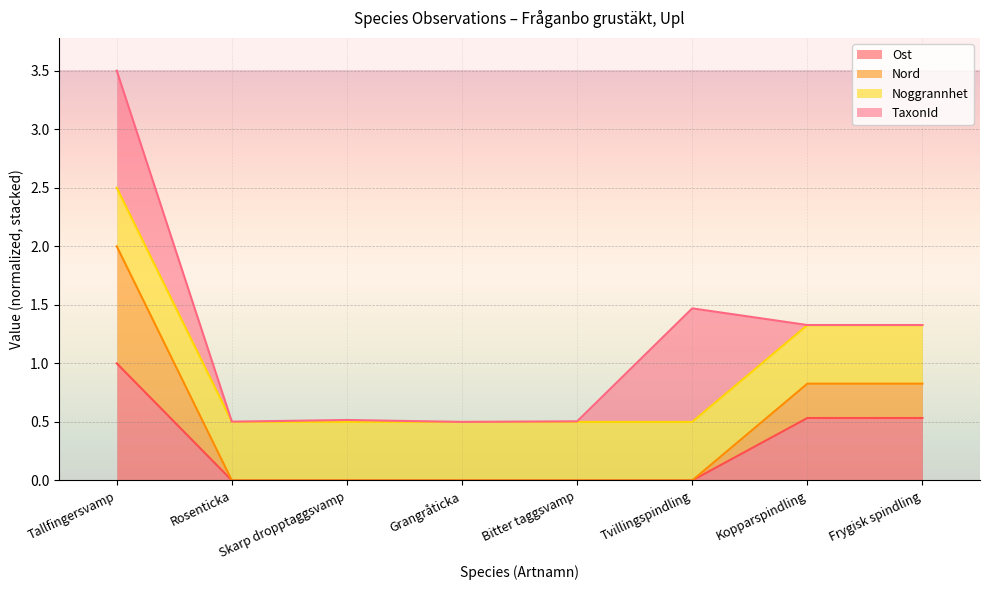

What is the approximate value of Nord at Tallfingersvamp?

2.0